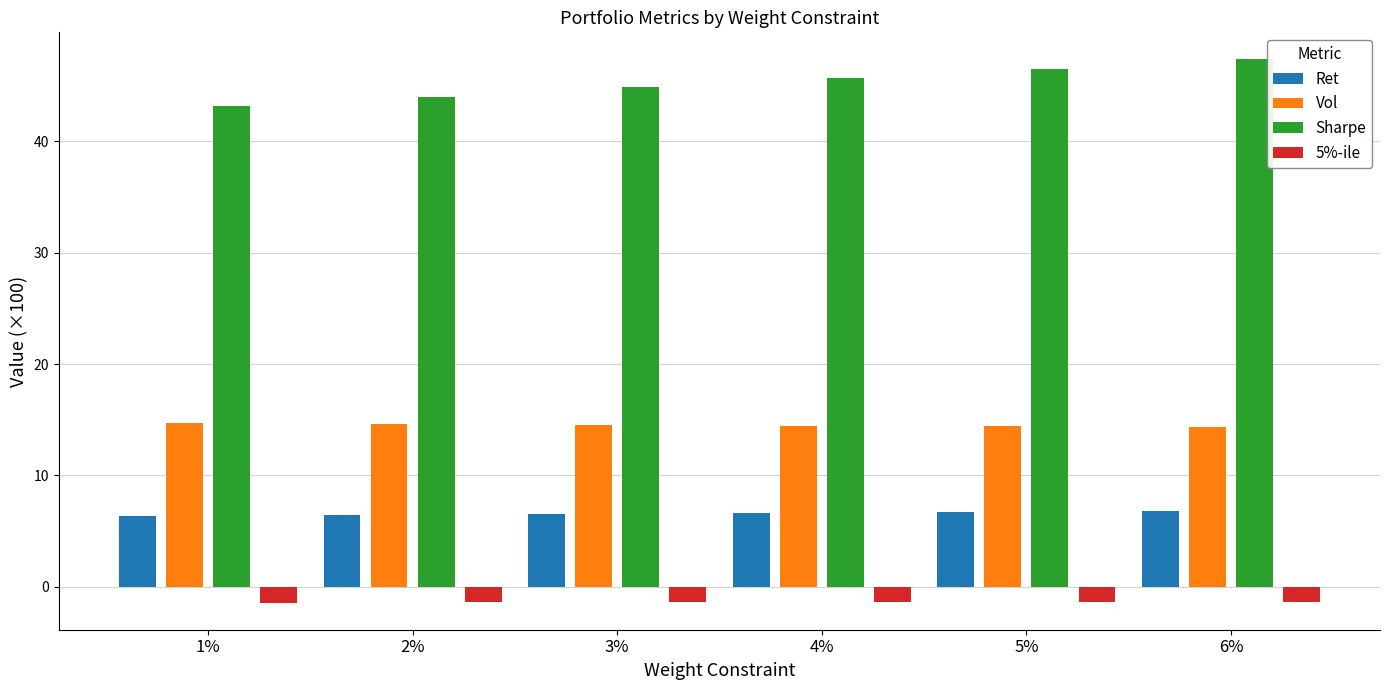

What is the total value across all series at 1%?

62.8